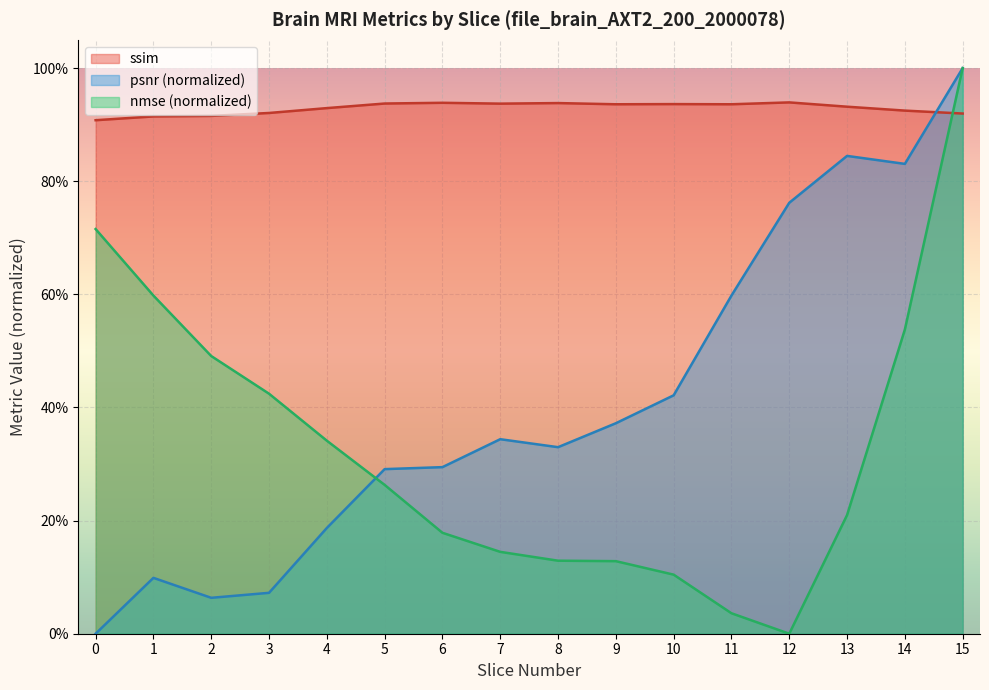

Which series has the widest spread of values?

psnr_norm